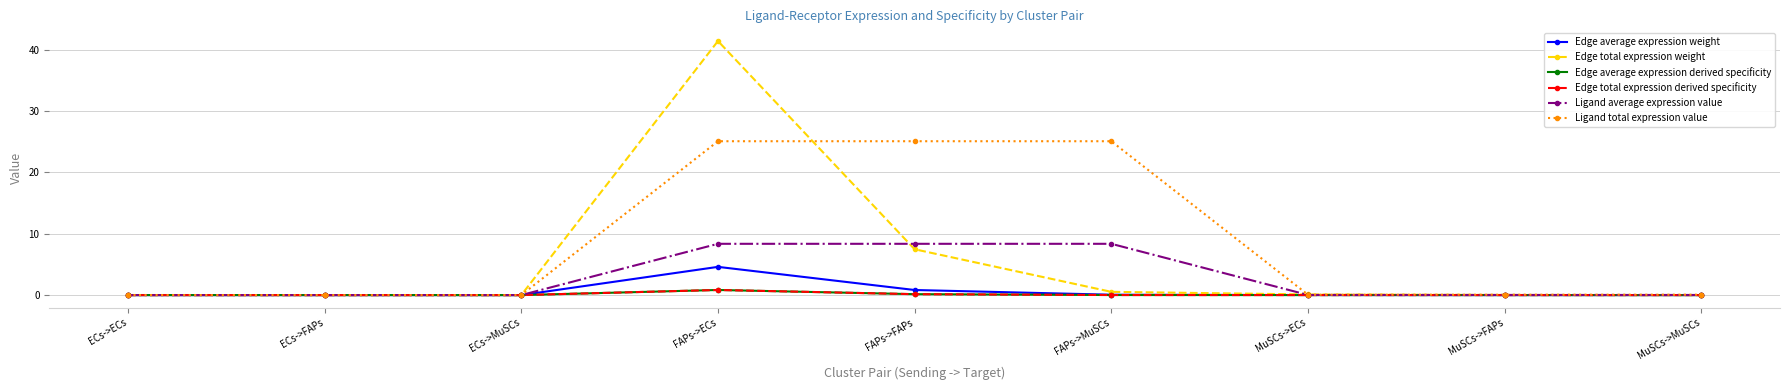

The value of Ligand total expression value at FAPs->MuSCs is 35.6. True or false?

False